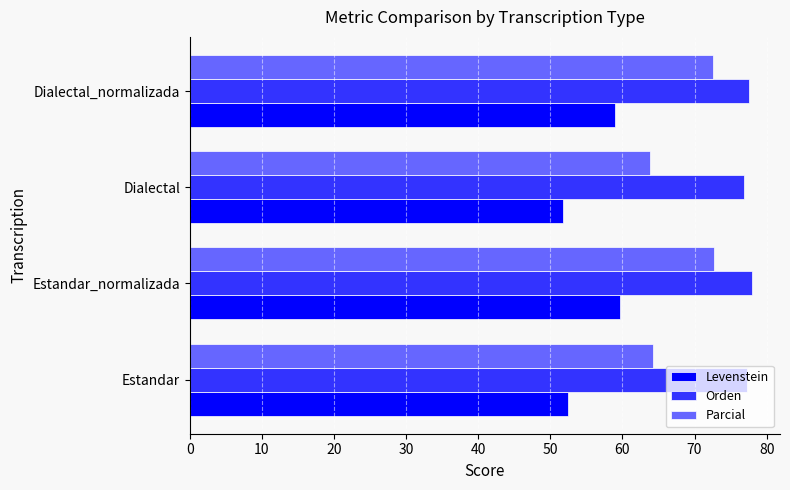

List the series in order of their peak value, highest first.

Orden, Parcial, Levenstein